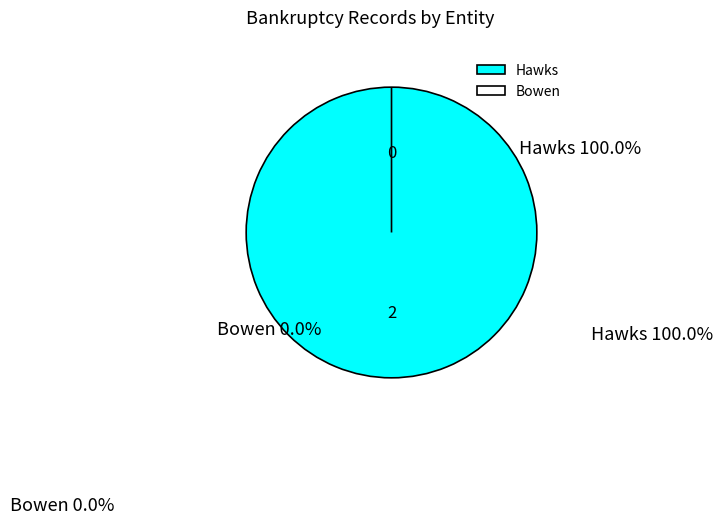

True or false: Hawks accounts for 100% of the total.

True